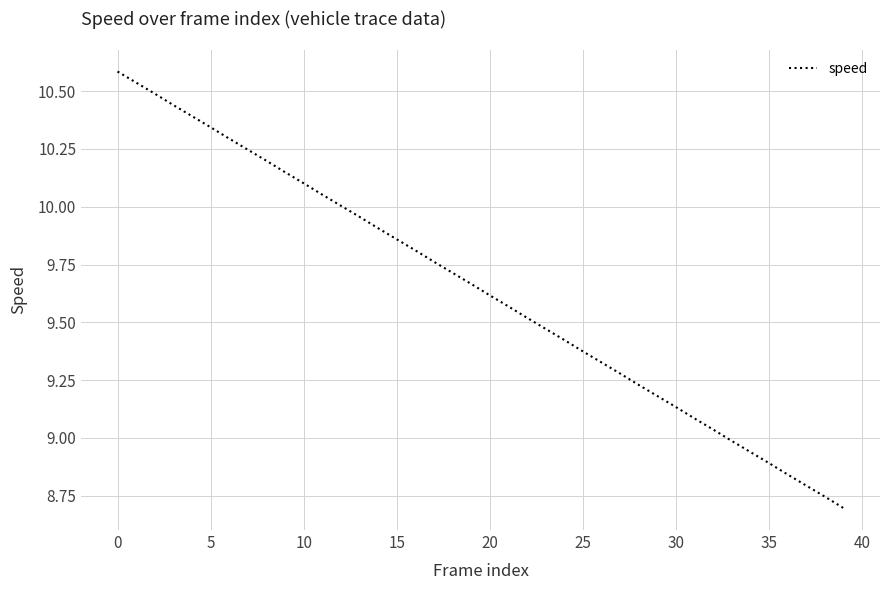

What is the difference between the maximum and minimum values?

1.9